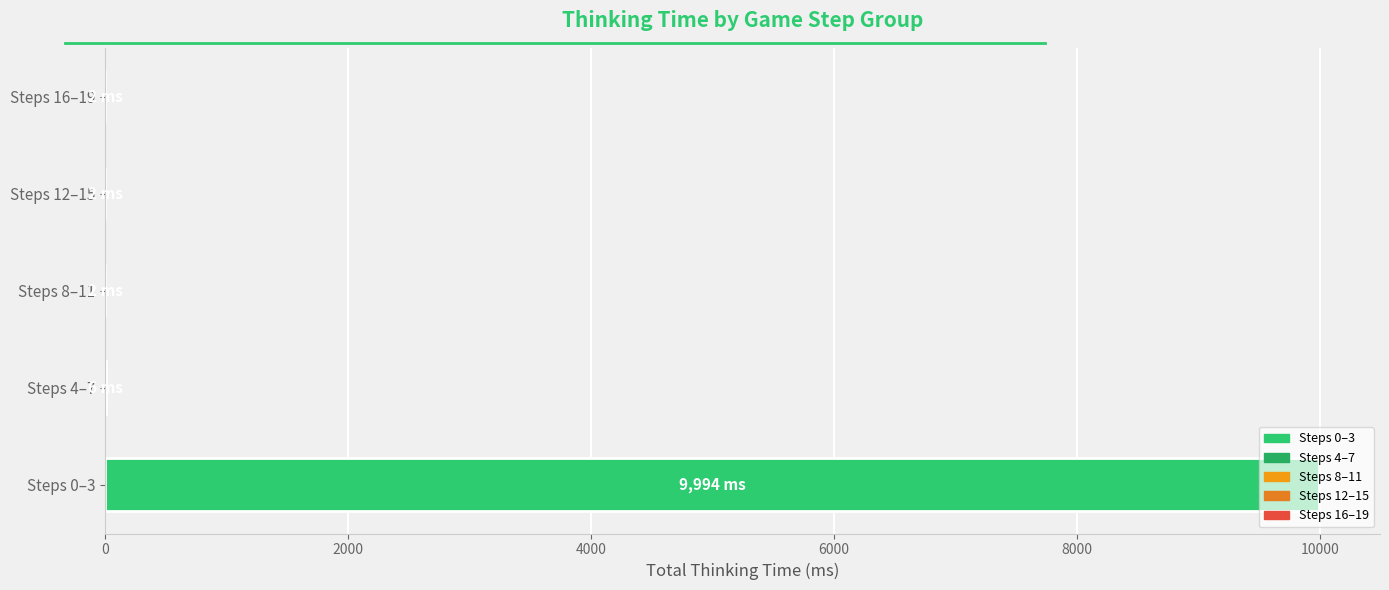

Count the number of values greater than 2.

2